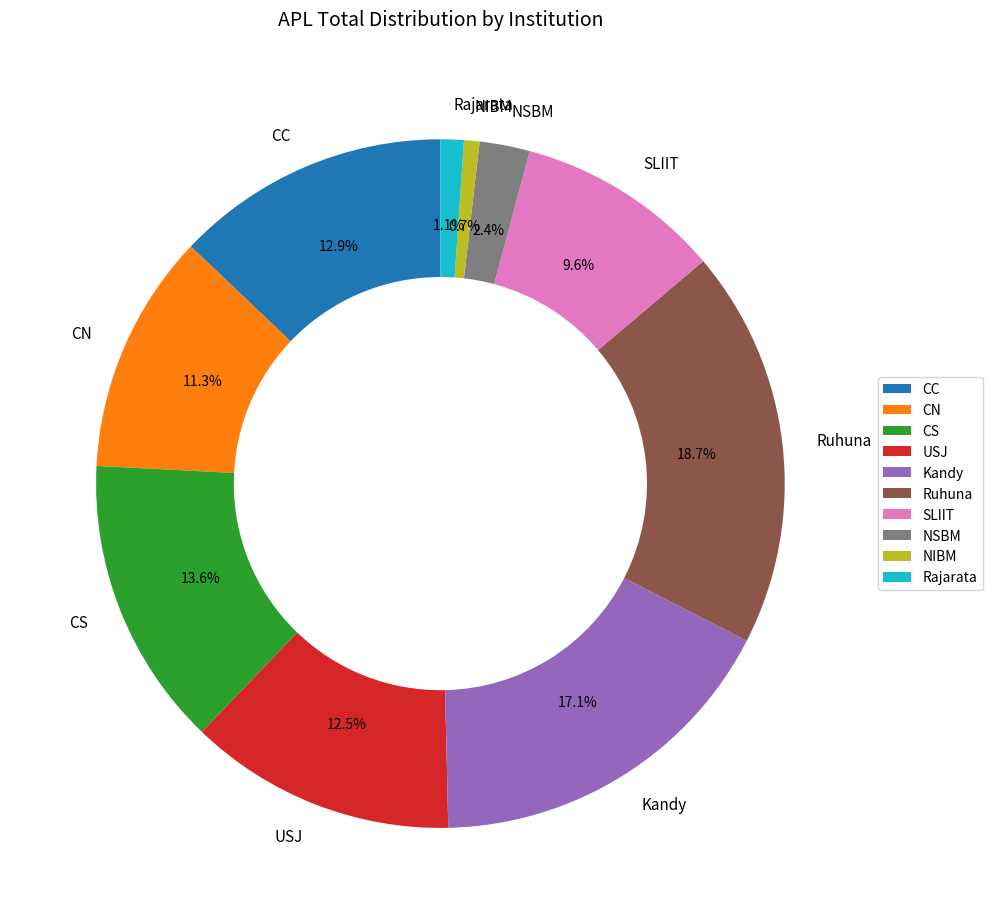

Approximately how many times larger is the value at CC compared to CN?

1.1